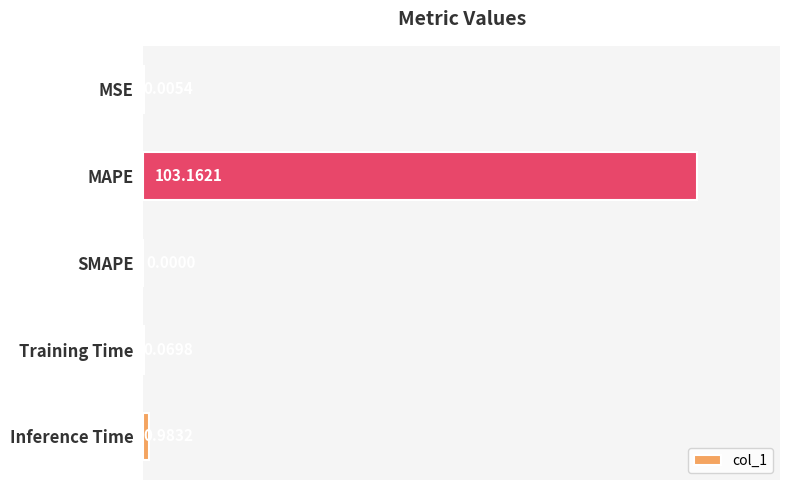

What is the sum of the values at MAPE and MSE?

103.2